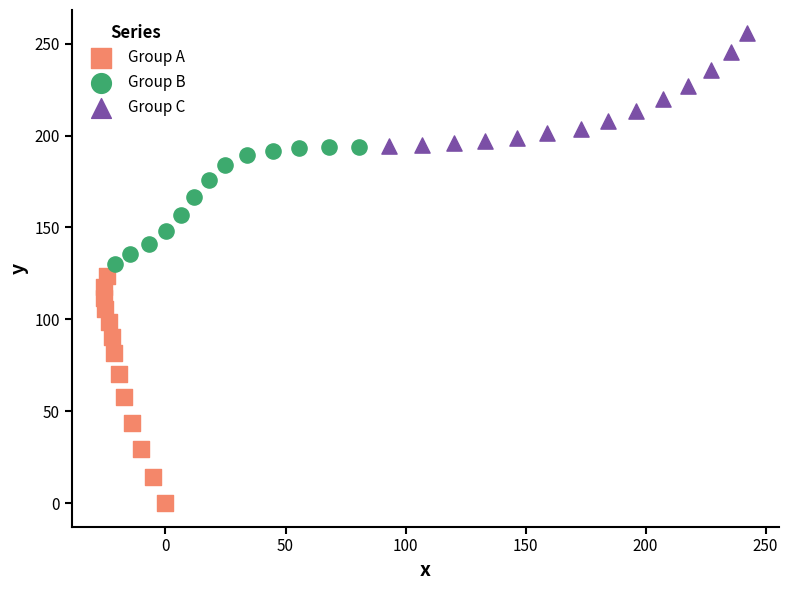

Which series reaches the maximum Y coordinate?

Group C